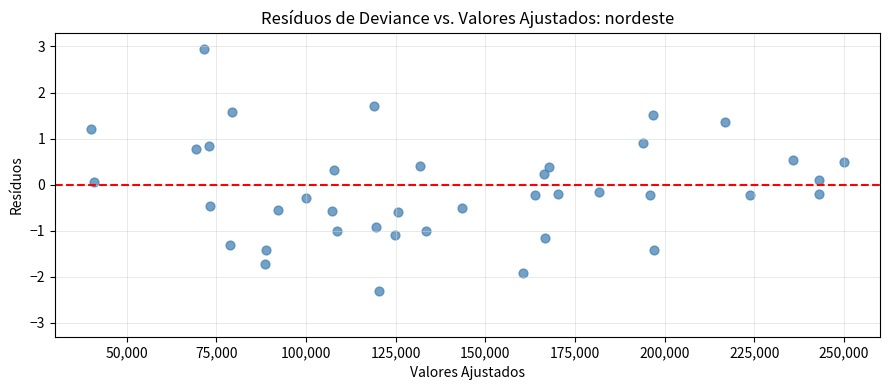

What is the range of X values (max minus min)?

210000.0